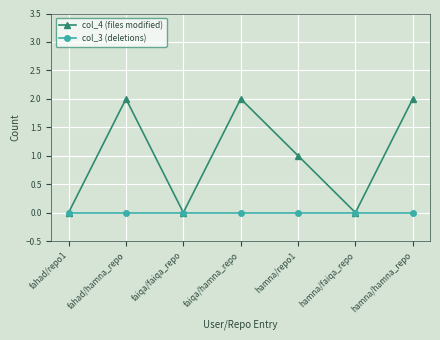

Which series has the largest range (max minus min)?

col_4 (files modified)